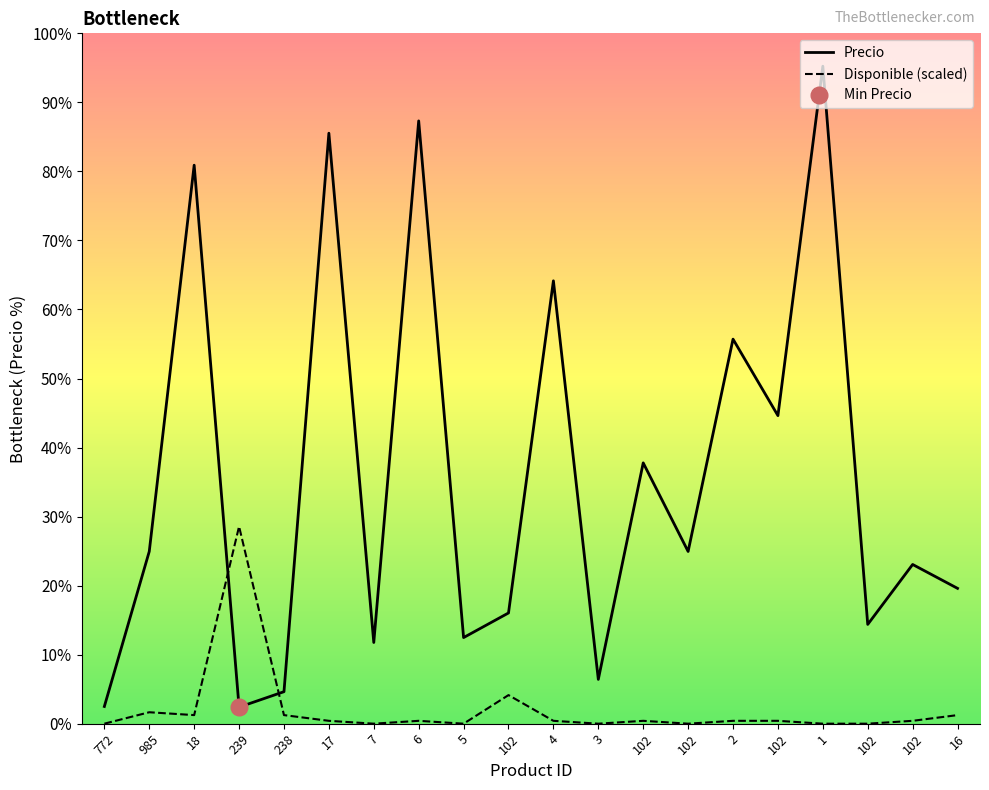

At which label does Precio reach its peak?

1